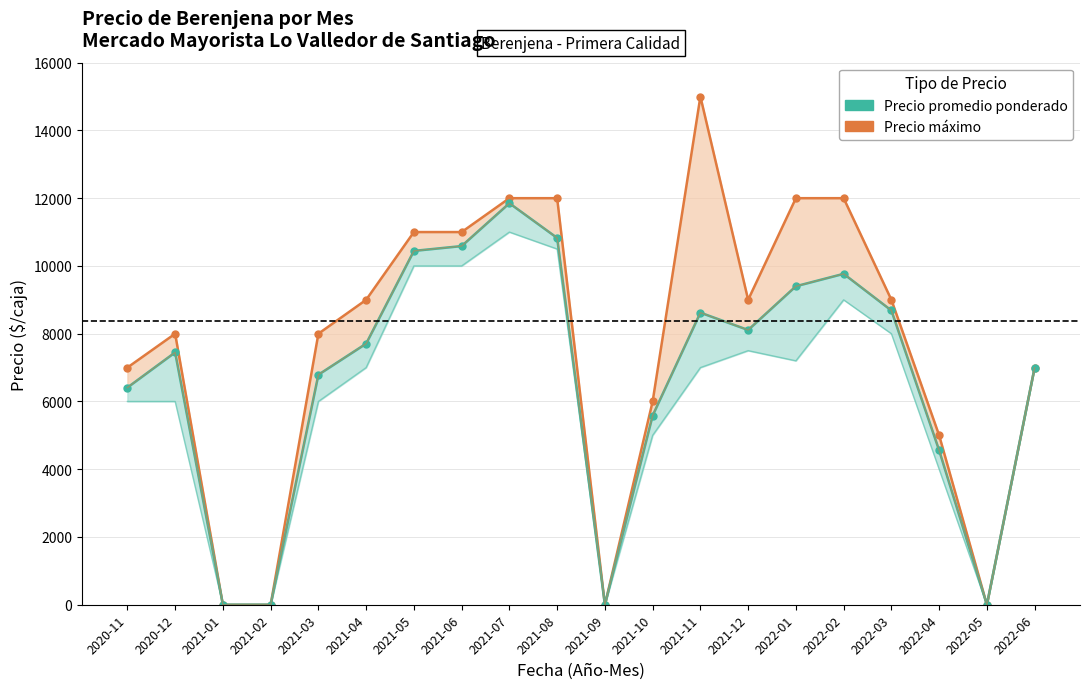

What is the maximum value shown in the chart?

15000